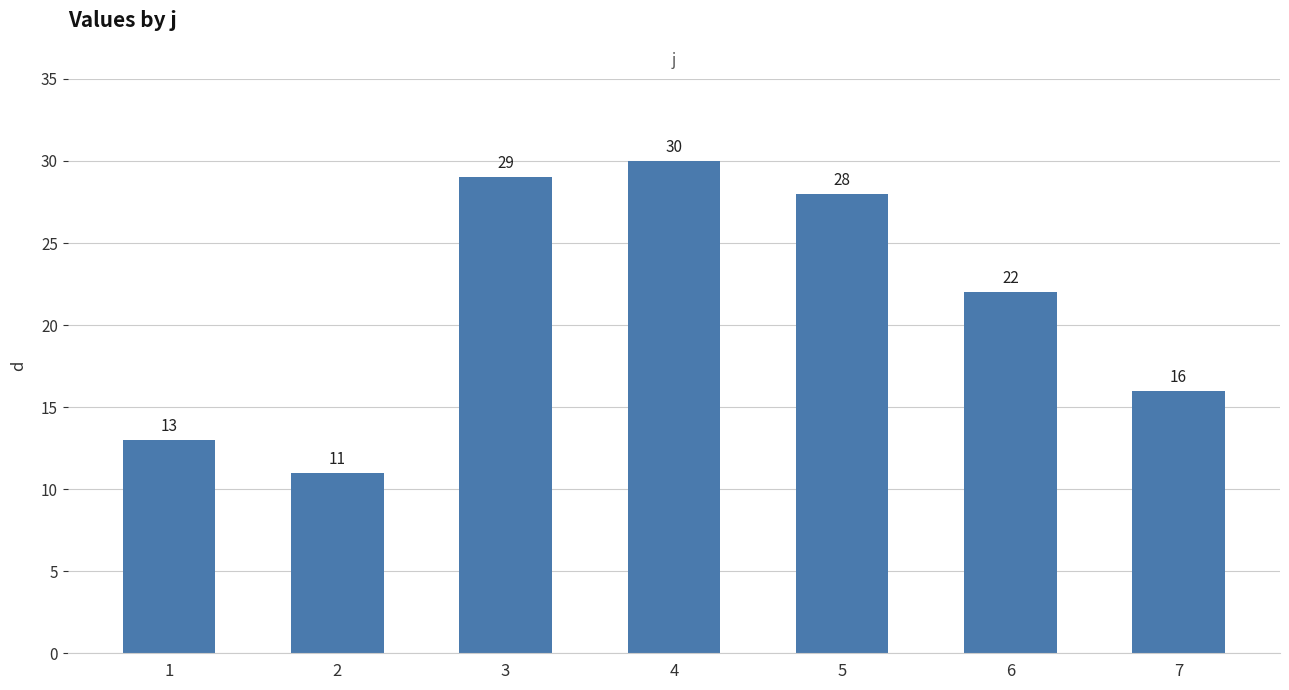

What is the difference between the maximum and minimum values?

19